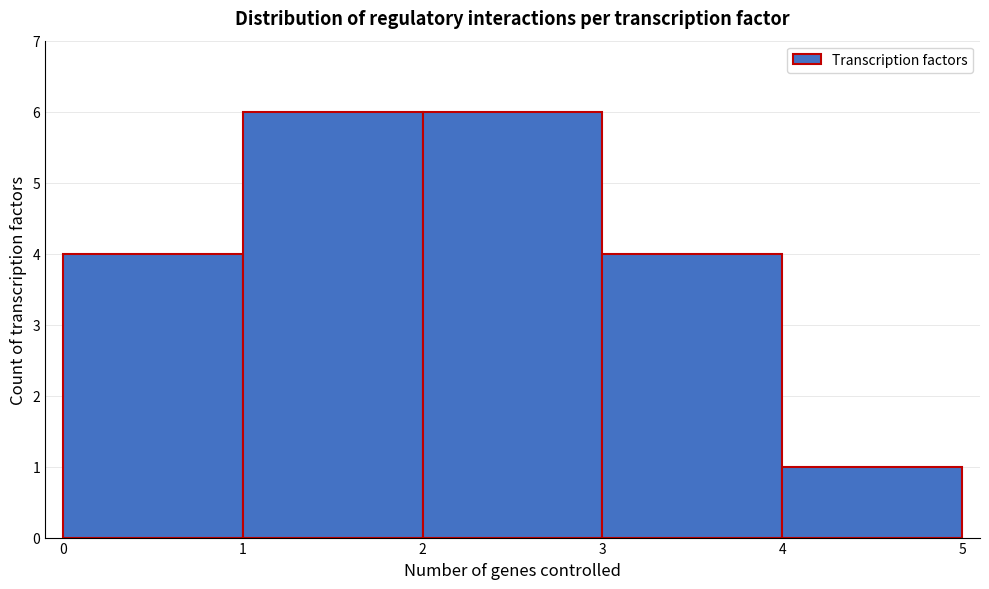

What is the height of the bar covering 1 to 2 on the x-axis? The values are not printed on the chart, so give them approximately, as read against the axis.

6